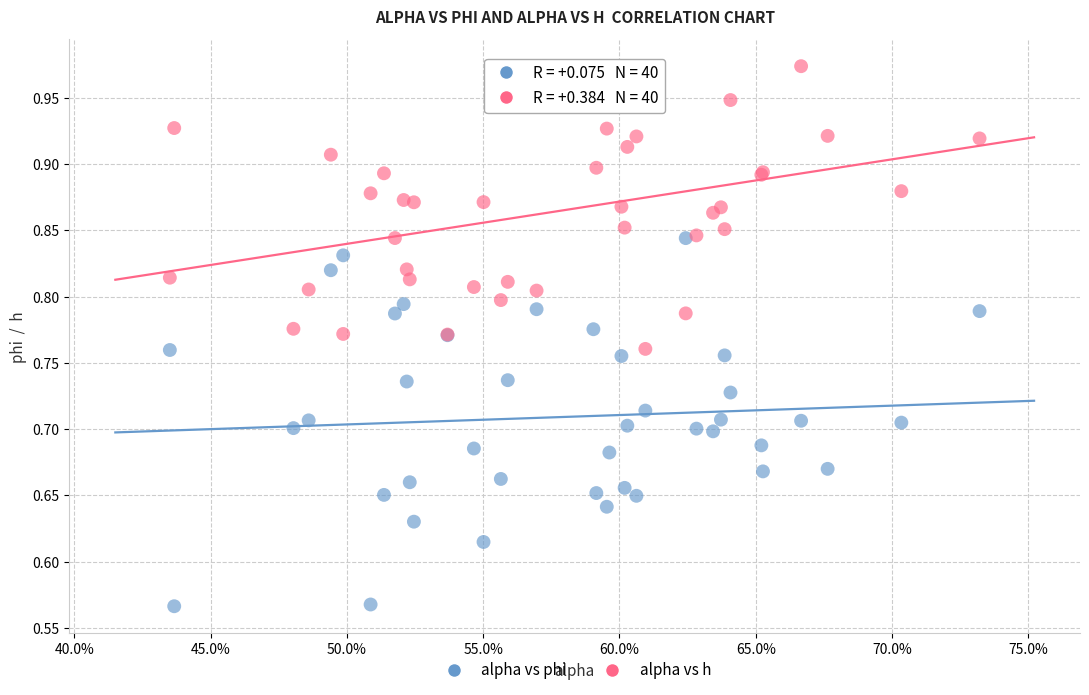

Which series reaches the maximum Y coordinate?

alpha vs h